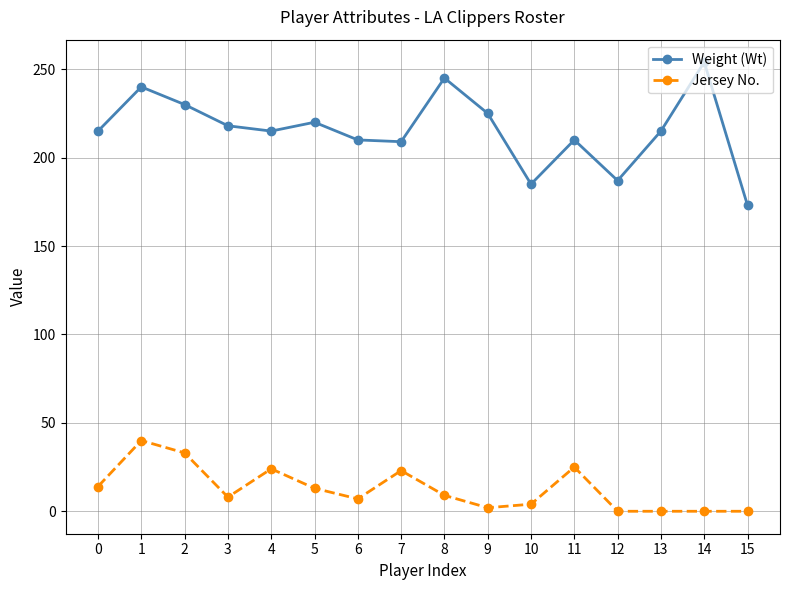

Between 8 and 13, which series saw the biggest shift?

Weight (Wt)